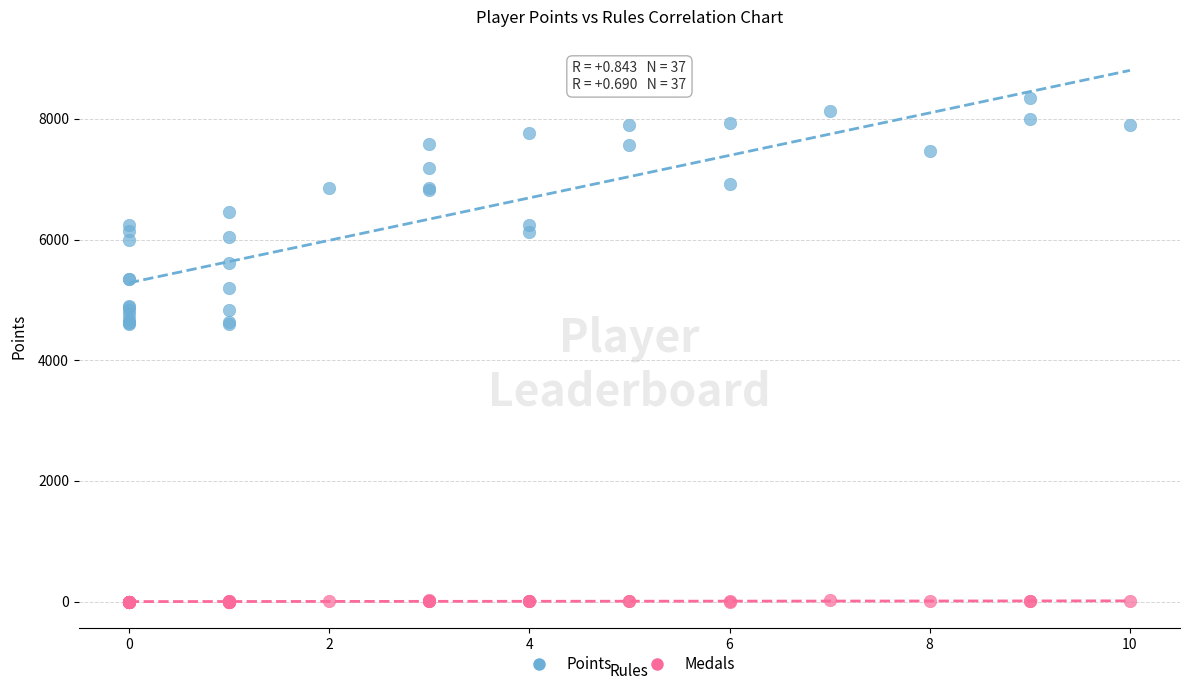

Which series has the widest spread of Y values?

Points